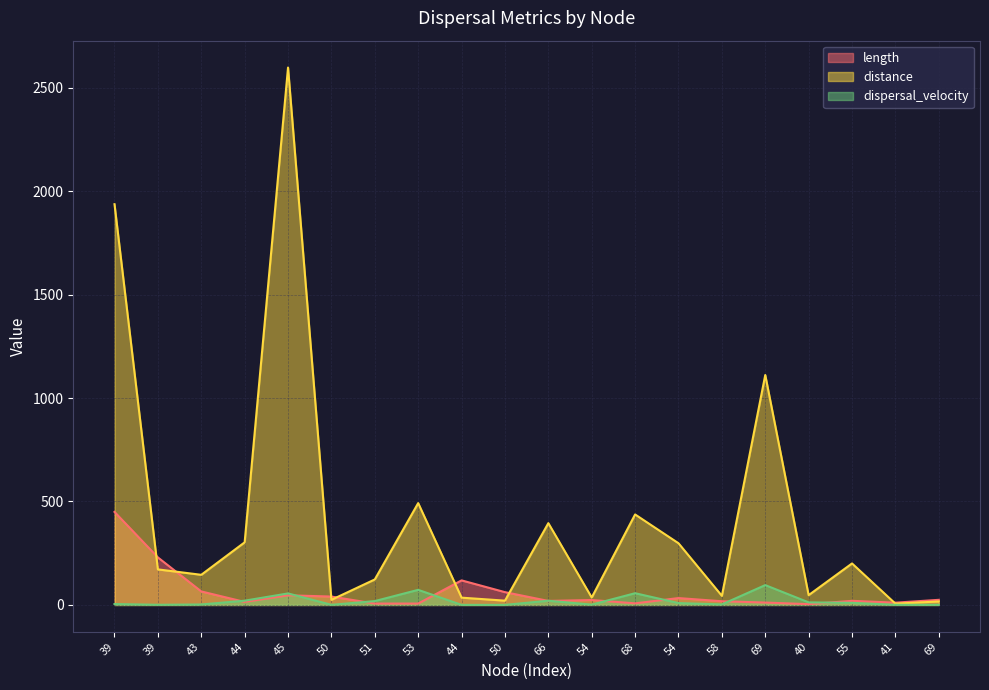

What is the difference between the distance values at 54 and 50?

277.5